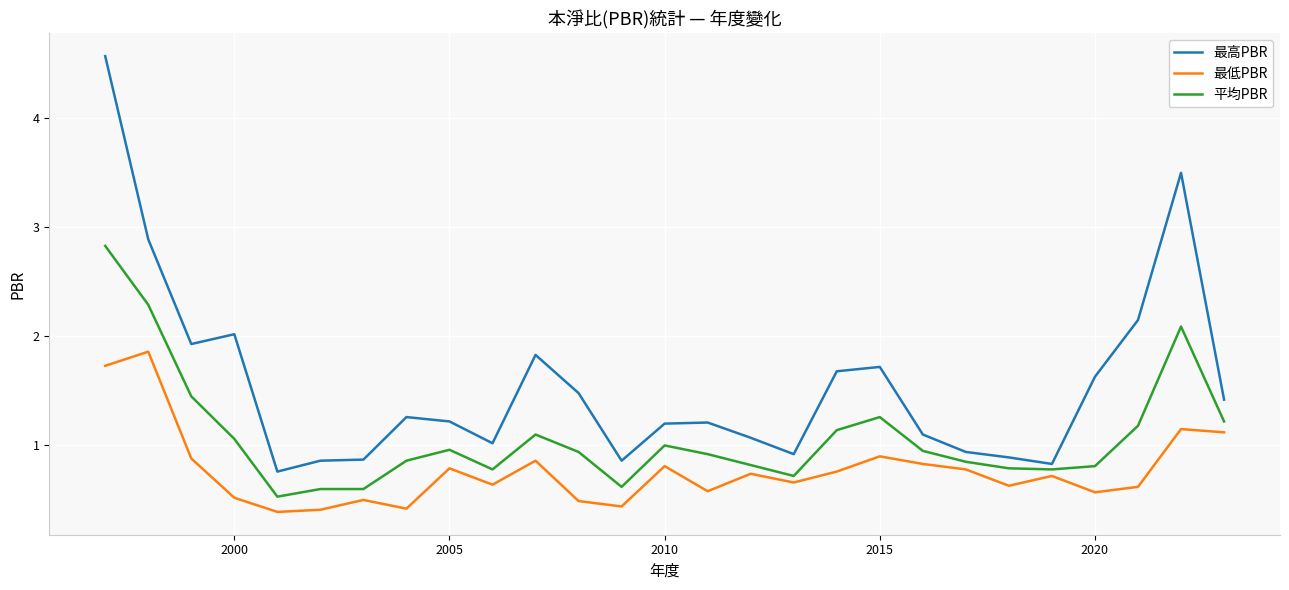

What is the difference between the maximum and minimum values in the 最低PBR series?

1.5